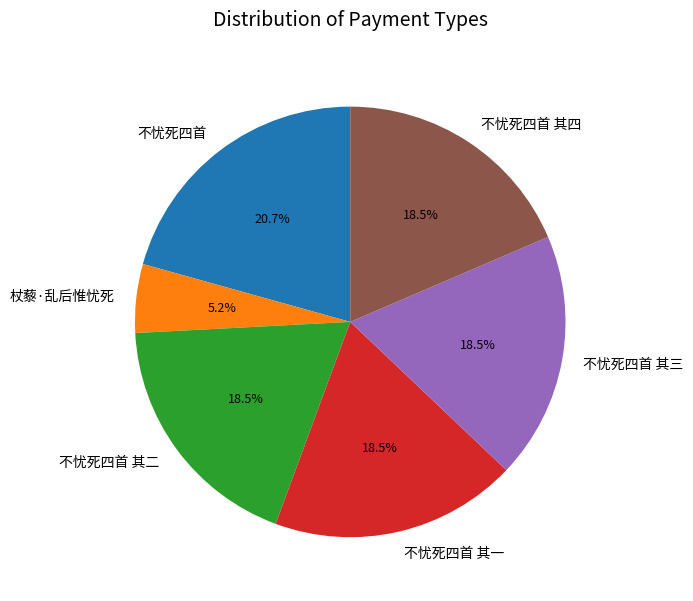

Which has a higher value, 不忧死四首 其二 or 不忧死四首?

不忧死四首